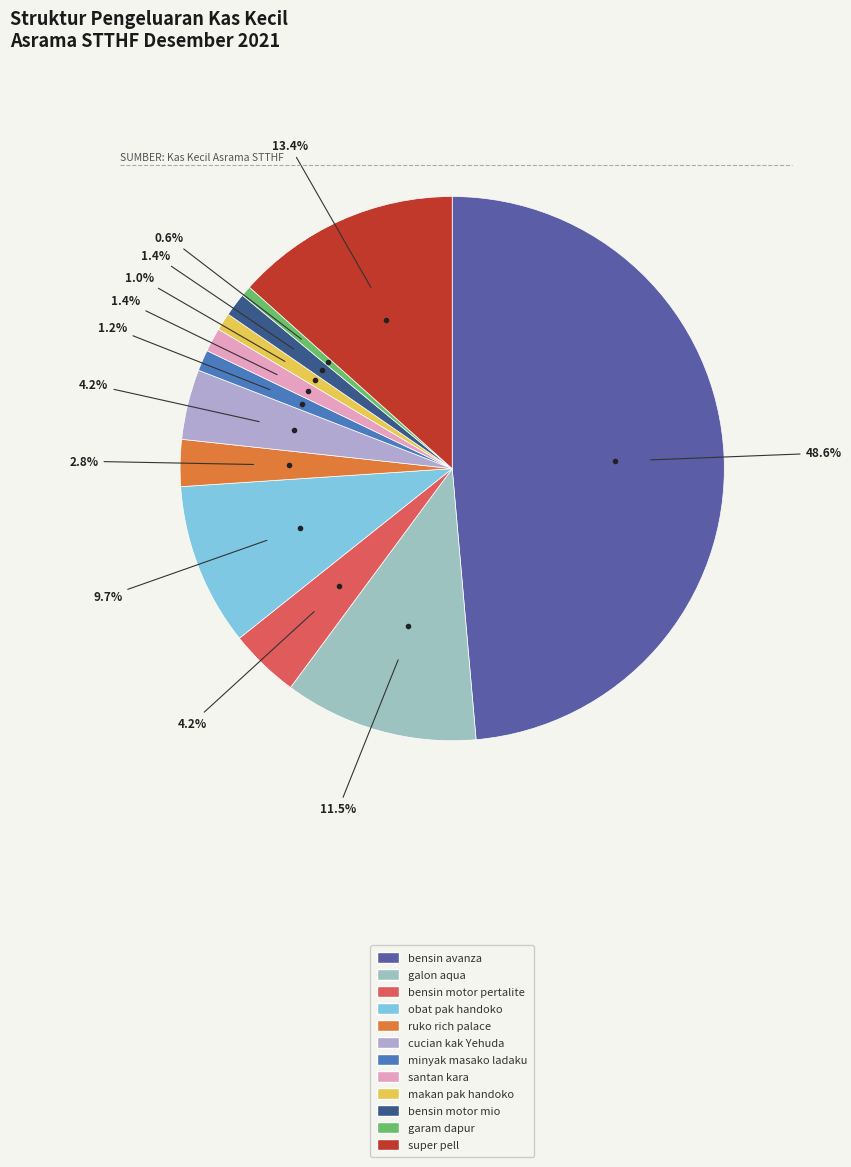

To the nearest percent, what is the combined percentage of super pell and makan pak handoko?

14%